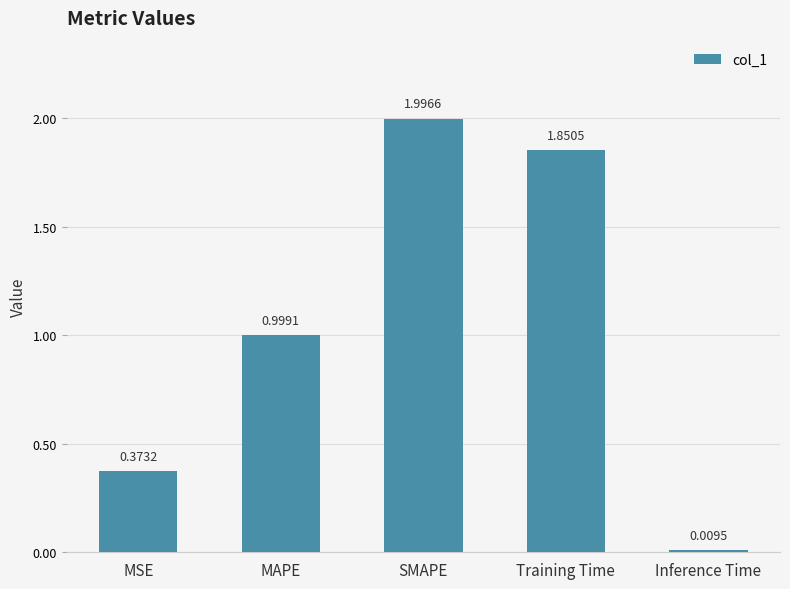

What is the sum of all values?

5.2